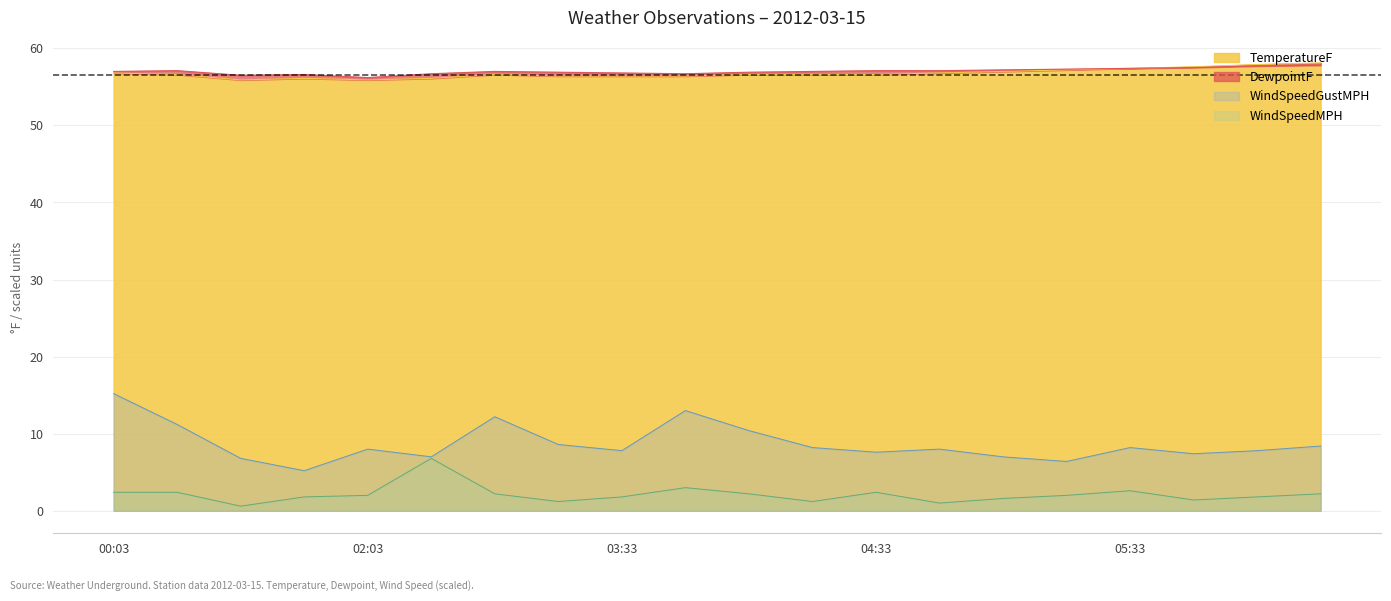

The chart shows a value of 57.0 at 05:03. True or false?

True